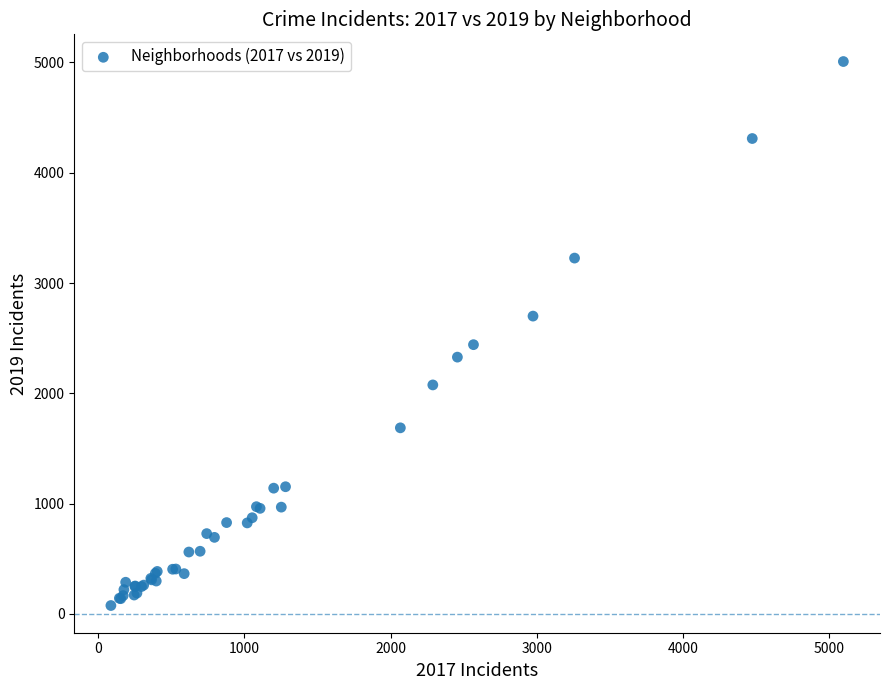

What Y value in the scatter plot is closest to 2542?

2441